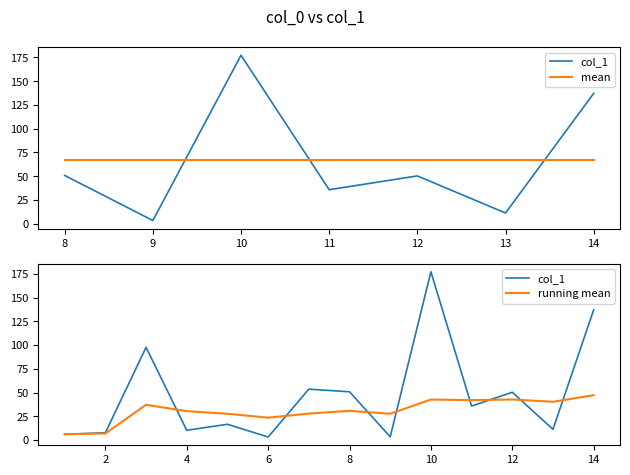

Is it true that the value at 5 is 16.6?

True